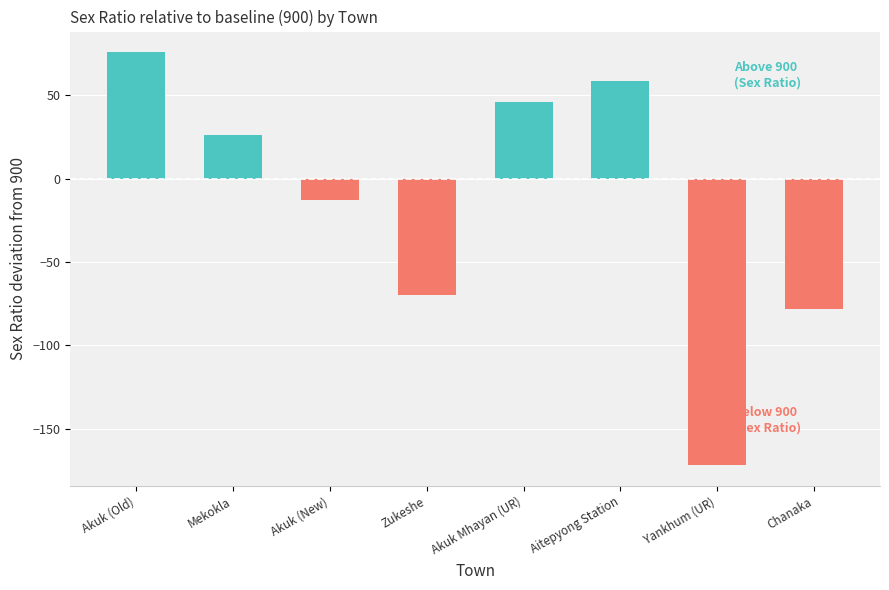

Between Akuk (New) and Yankhum (UR), which series saw the biggest shift?

Below 900 (Sex Ratio)